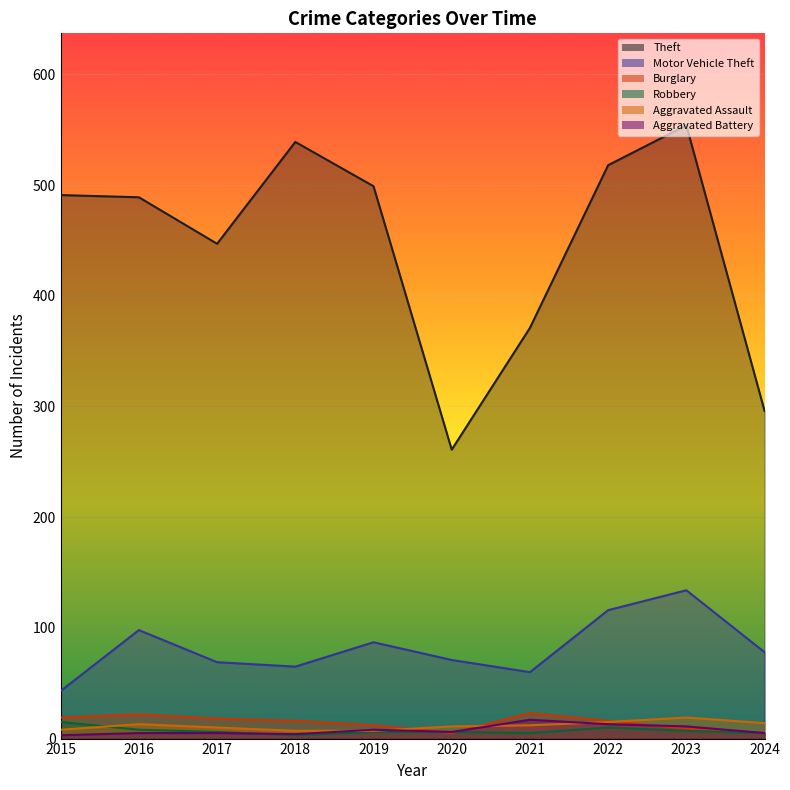

How many values in the Robbery series are below 6?

3